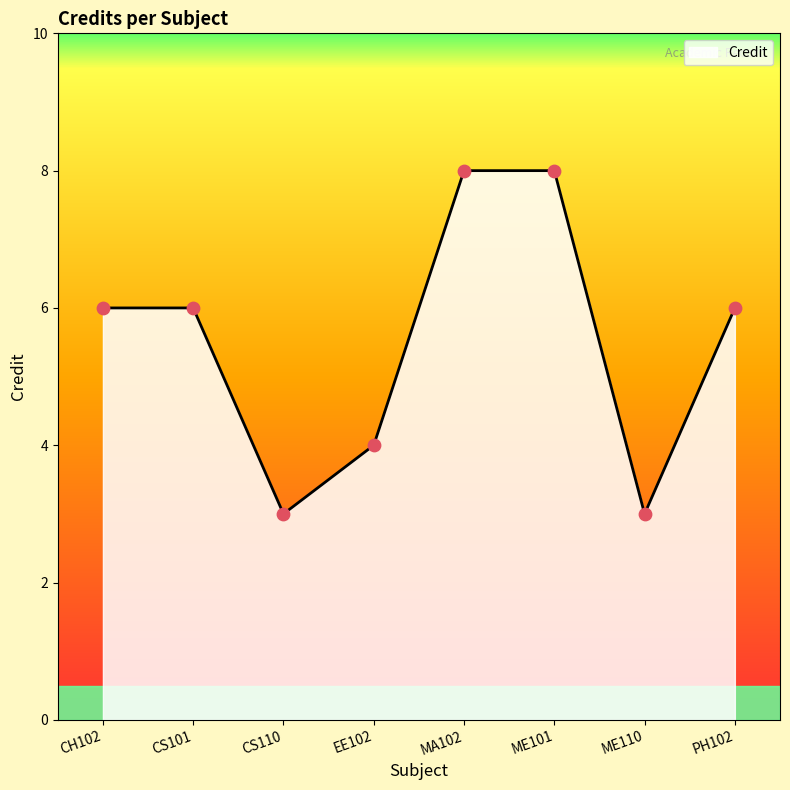

What is the change in value from ME101 to ME110?

-5